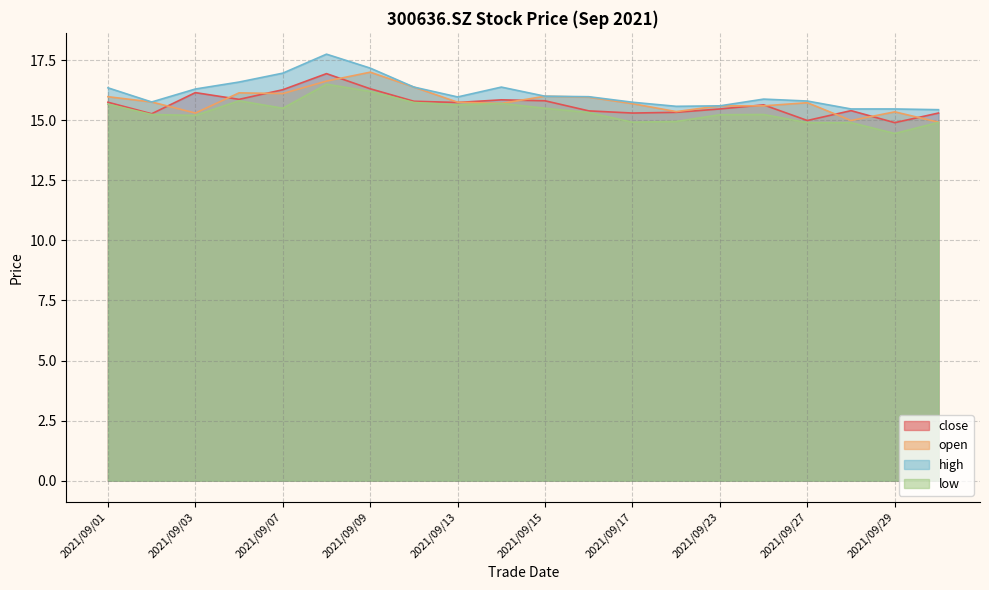

What are all the series names shown in the legend?

close, open, high, low